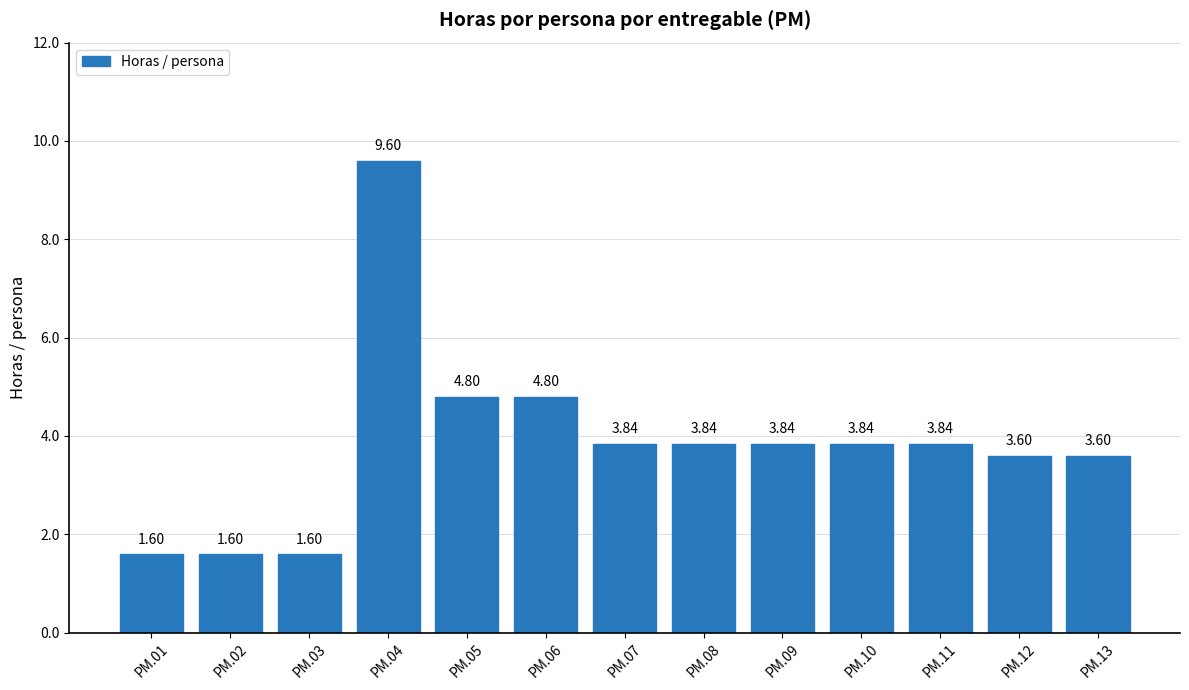

What is the change in value from PM.01 to PM.08?

+2.2